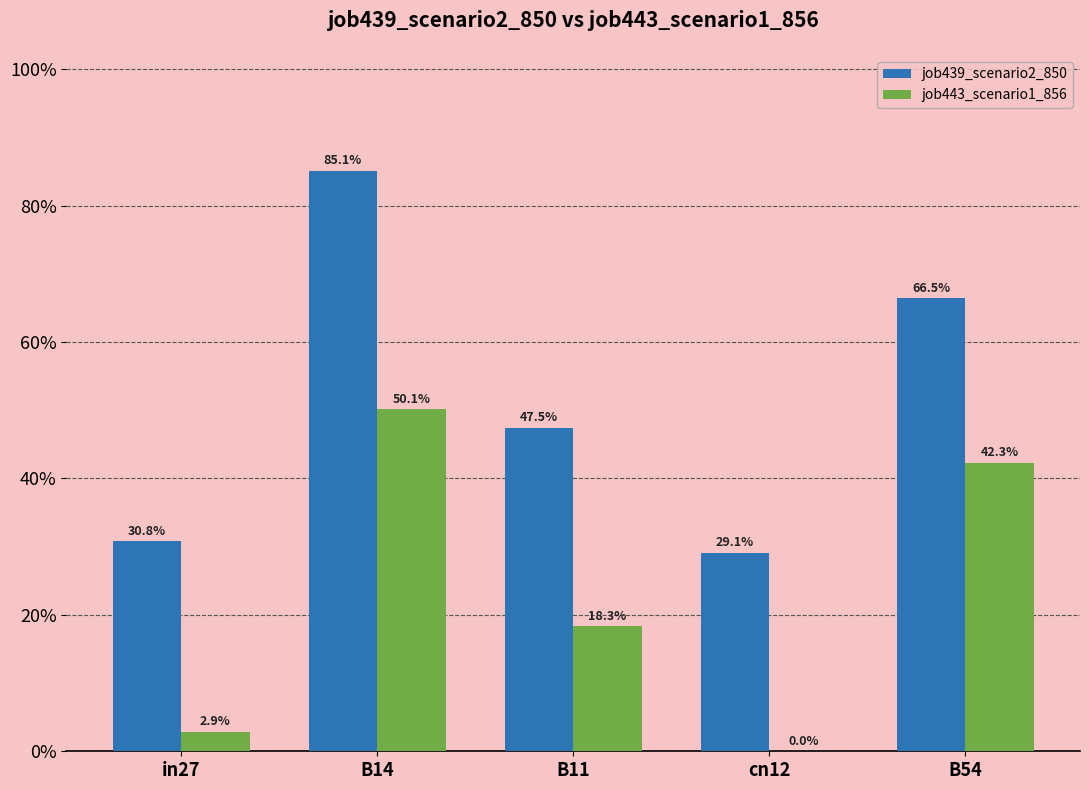

Between B54 and B11, which is larger?

B54